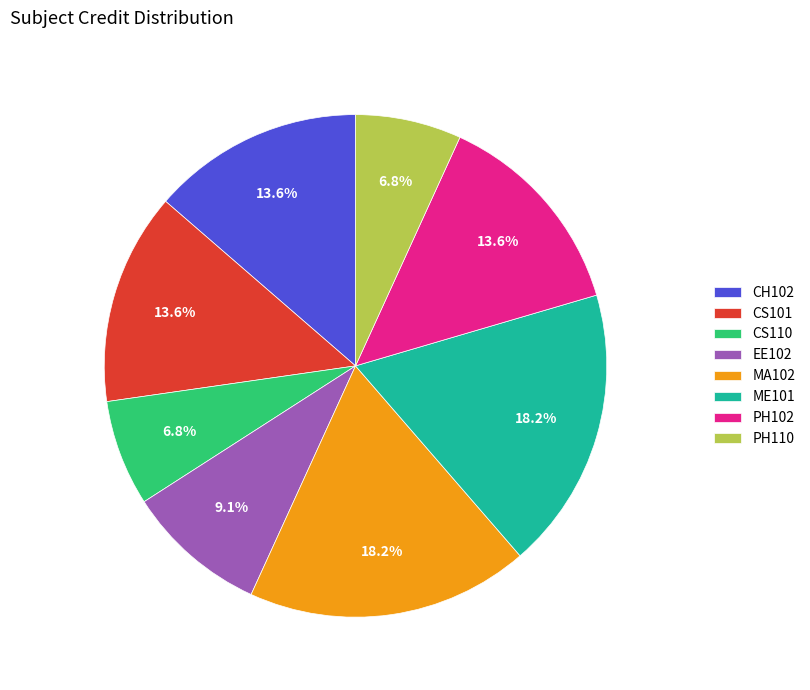

How much of the chart is everything except CH102?

86.4%